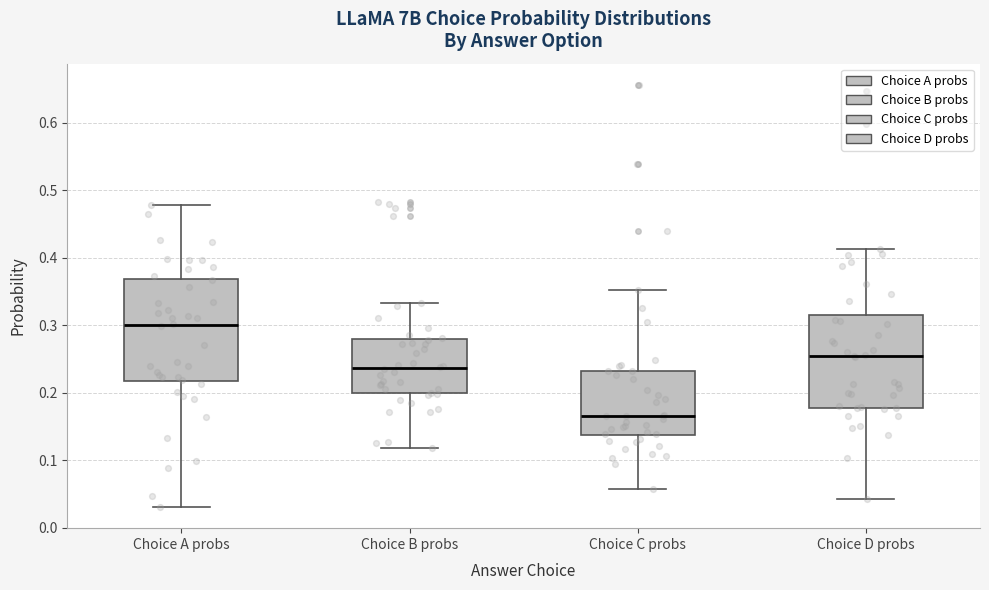

Where does the median line of the box for Choice A probs sit on the y-axis? The values are not printed on the chart, so give them approximately, as read against the axis.

0.30